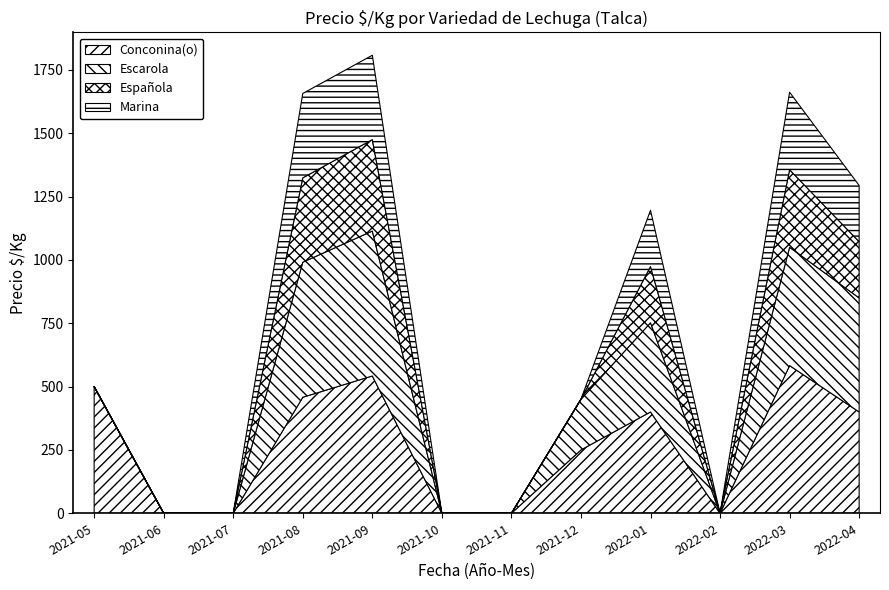

At which category does Escarola reach its first local peak?

2021-09